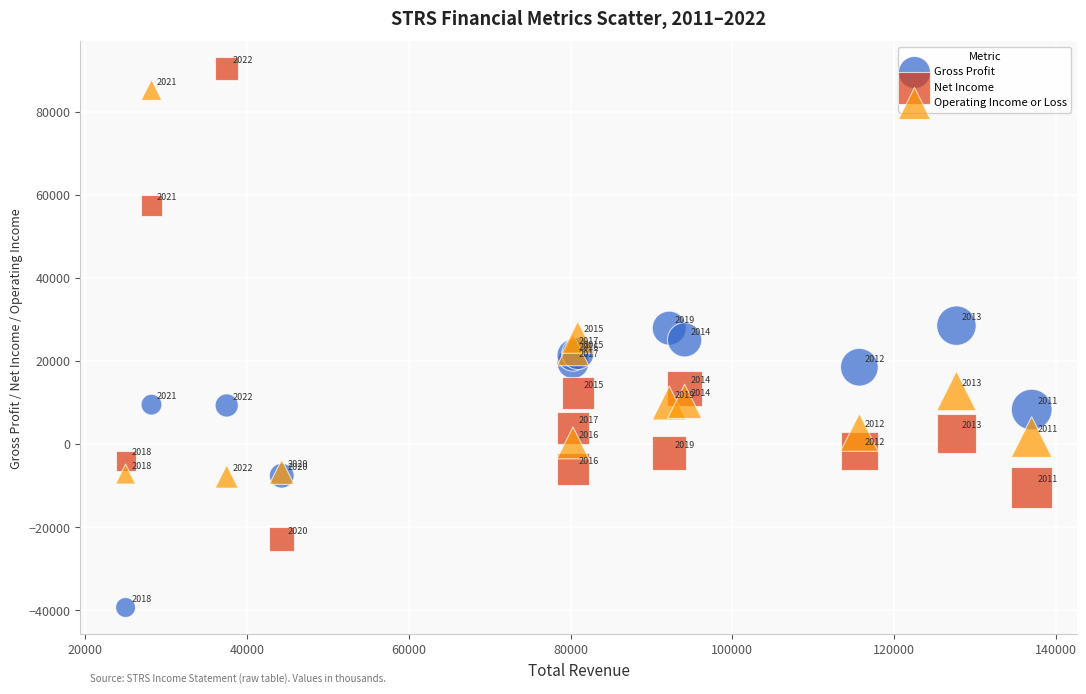

Across all series, what Y value is closest to 25550?

25700